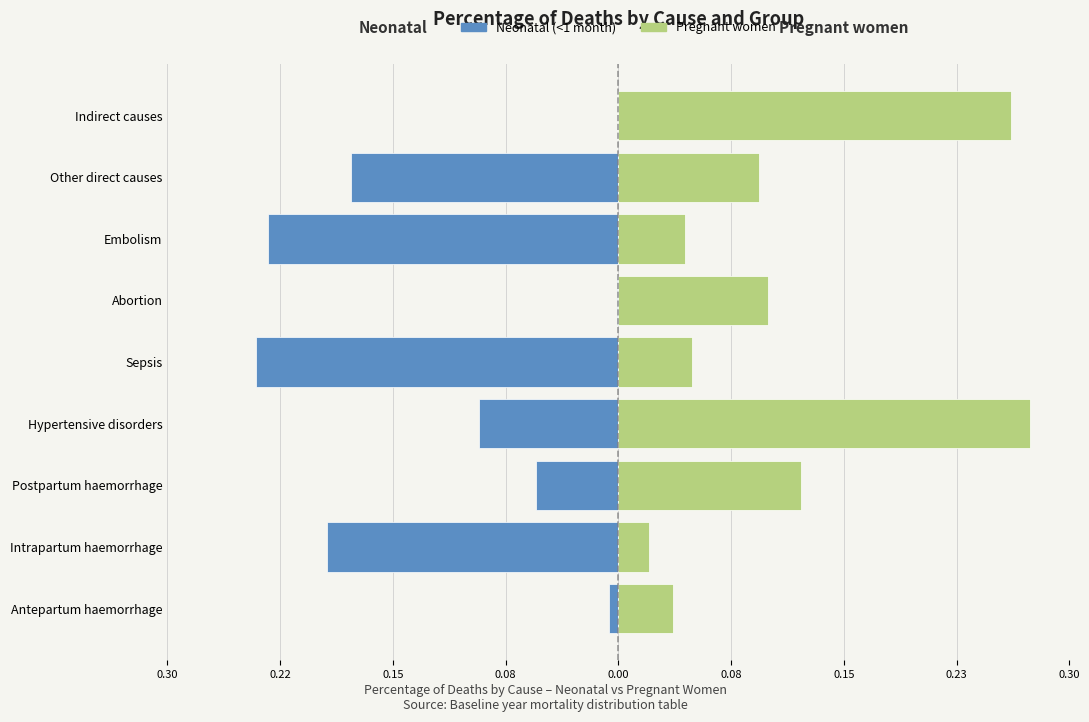

Between Postpartum haemorrhage and Embolism, which series saw the biggest shift?

Neonatal (<1 month)